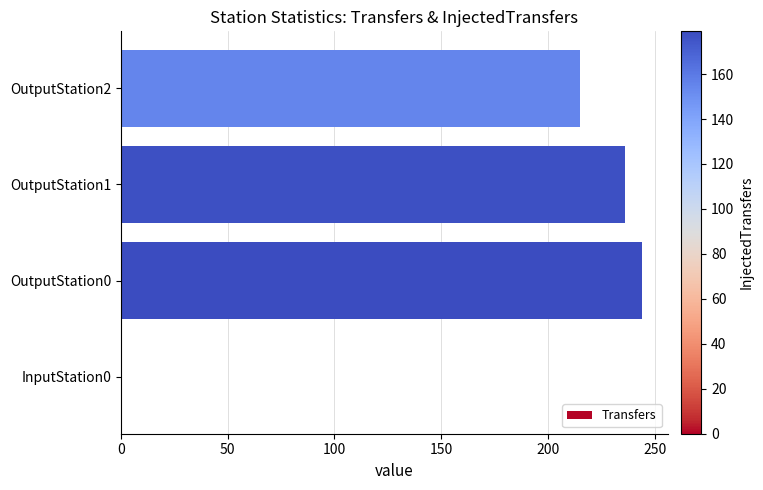

What is the greatest value displayed?

244